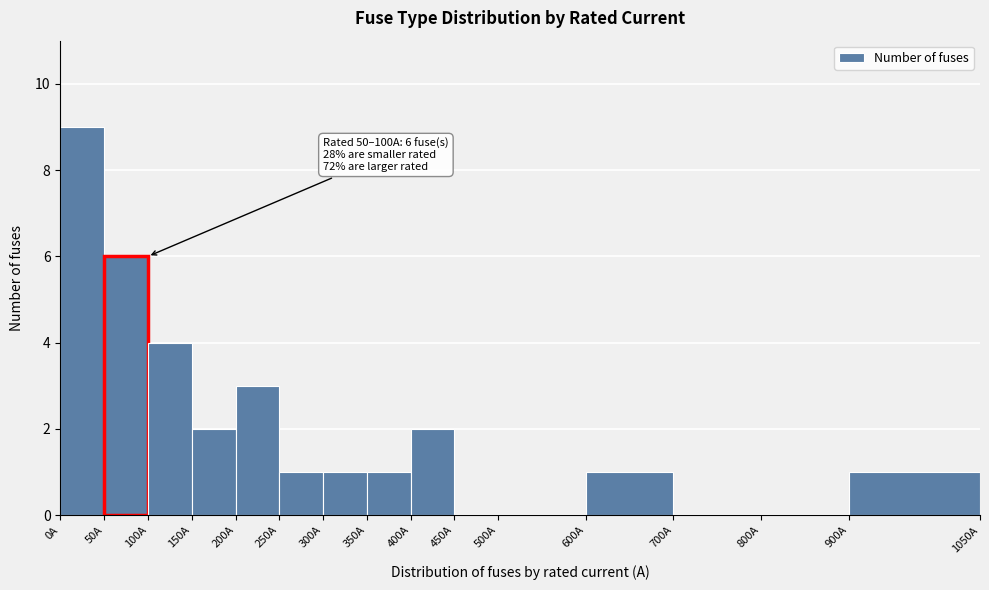

Over which range of the x-axis is the bar tallest?

0 to 50